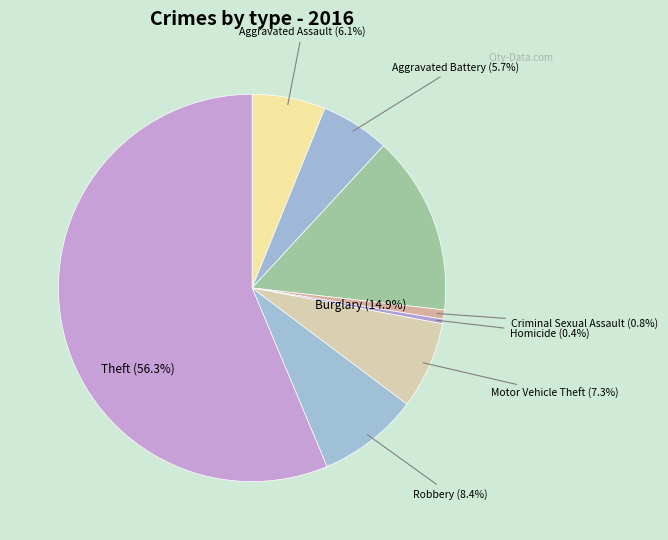

Rank the categories by value from highest to lowest.

Theft, Burglary, Robbery, Motor Vehicle Theft, Aggravated Assault, Aggravated Battery, Criminal Sexual Assault, Homicide